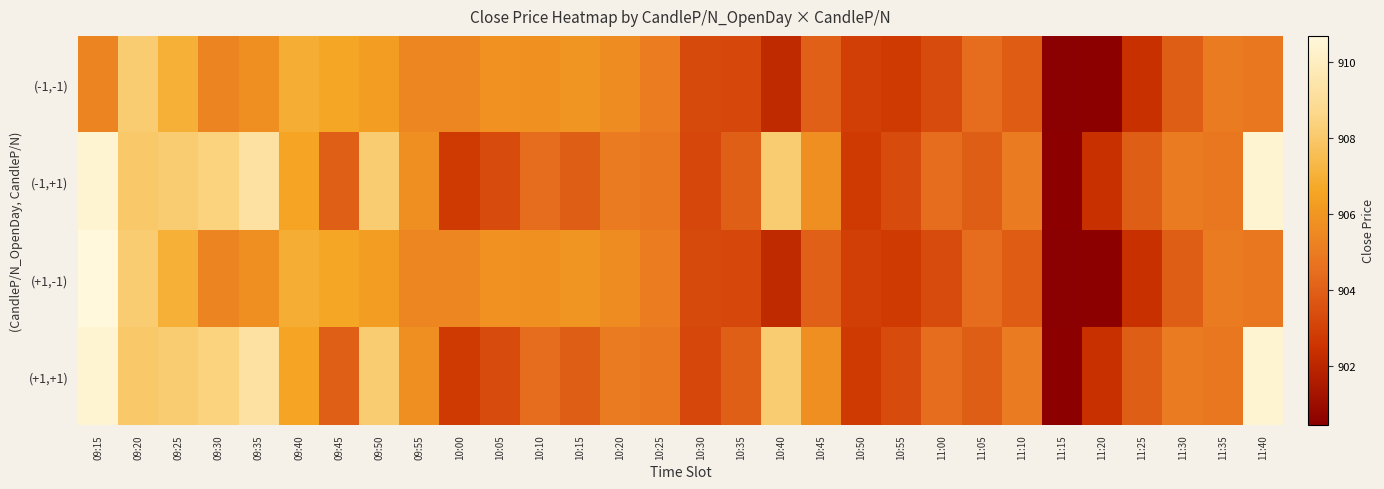

Reading left to right, what are all the values shown in this chart?

(-1,-1): 09:15=905.3	09:20=908.1	09:25=907.0	09:30=905.3	09:35=905.8	09:40=906.9	09:45=906.6	09:50=906.3	09:55=905.4	10:00=905.4	10:05=905.9	10:10=905.8	10:15=906.0	10:20=905.6	10:25=905.0	10:30=903.3	10:35=903.2	10:40=902.1	10:45=904.0	10:50=902.9	10:55=902.8	11:00=903.4	11:05=904.5	11:10=903.9	11:15=900.5	11:20=900.5	11:25=902.5	11:30=904.0	11:35=905.0	11:40=904.9
(-1,+1): 09:15=910.5	09:20=908.0	09:25=908.1	09:30=908.4	09:35=909.2	09:40=906.6	09:45=904.0	09:50=908.1	09:55=905.8	10:00=902.8	10:05=903.4	10:10=904.5	10:15=904.0	10:20=905.0	10:25=904.9	10:30=903.2	10:35=904.0	10:40=908.1	10:45=905.8	10:50=902.8	10:55=903.4	11:00=904.5	11:05=904.0	11:10=905.0	11:15=900.5	11:20=902.5	11:25=904.0	11:30=905.0	11:35=904.9	11:40=910.5
(+1,-1): 09:15=910.7	09:20=908.1	09:25=907.0	09:30=905.3	09:35=905.8	09:40=906.9	09:45=906.6	09:50=906.3	09:55=905.4	10:00=905.4	10:05=905.9	10:10=905.8	10:15=906.0	10:20=905.6	10:25=905.0	10:30=903.3	10:35=903.2	10:40=902.1	10:45=904.0	10:50=902.9	10:55=902.8	11:00=903.4	11:05=904.5	11:10=903.9	11:15=900.5	11:20=900.5	11:25=902.5	11:30=904.0	11:35=905.0	11:40=904.9
(+1,+1): 09:15=910.5	09:20=908.0	09:25=908.1	09:30=908.4	09:35=909.2	09:40=906.6	09:45=904.0	09:50=908.1	09:55=905.8	10:00=902.8	10:05=903.4	10:10=904.5	10:15=904.0	10:20=905.0	10:25=904.9	10:30=903.2	10:35=904.0	10:40=908.1	10:45=905.8	10:50=902.8	10:55=903.4	11:00=904.5	11:05=904.0	11:10=905.0	11:15=900.5	11:20=902.5	11:25=904.0	11:30=905.0	11:35=904.9	11:40=910.5